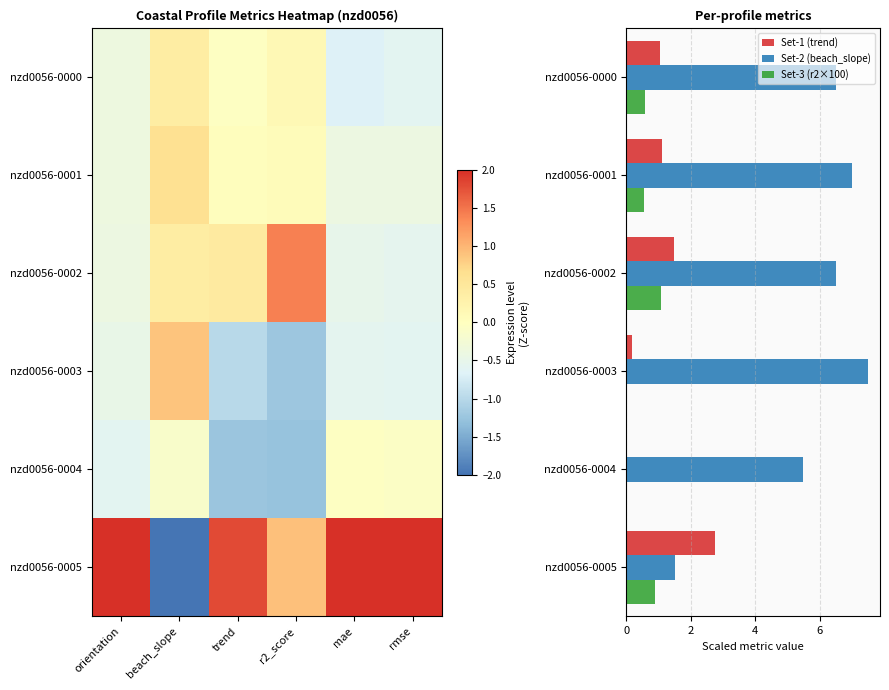

What is the highest value of the Set-1 (trend) series?

2.7